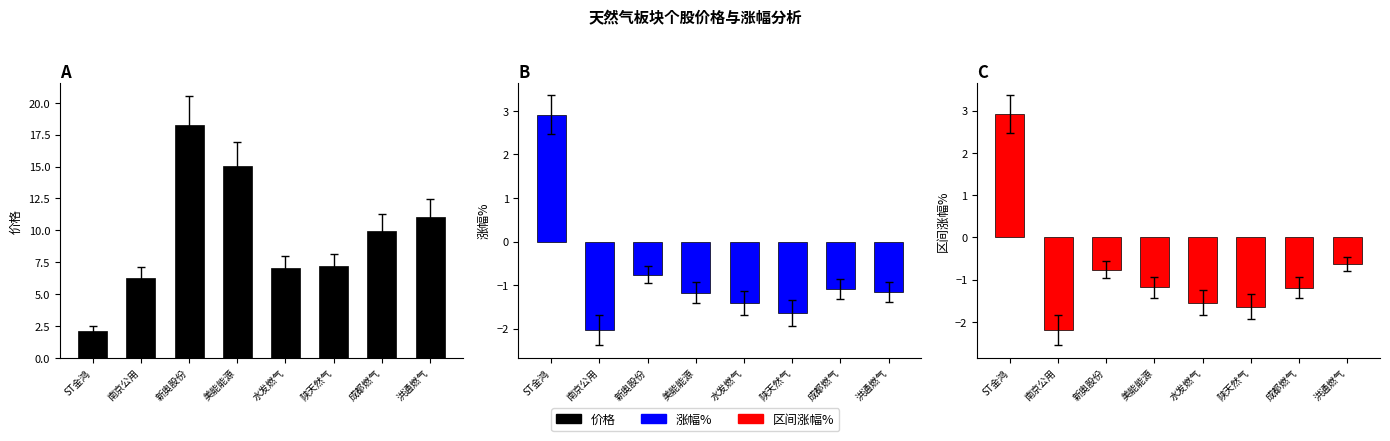

At how many categories does at least one series exceed 12?

2